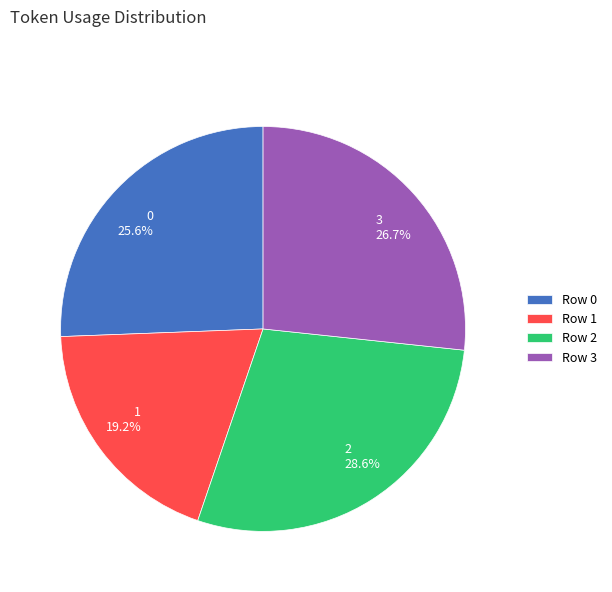

Is there a majority slice in this chart?

No